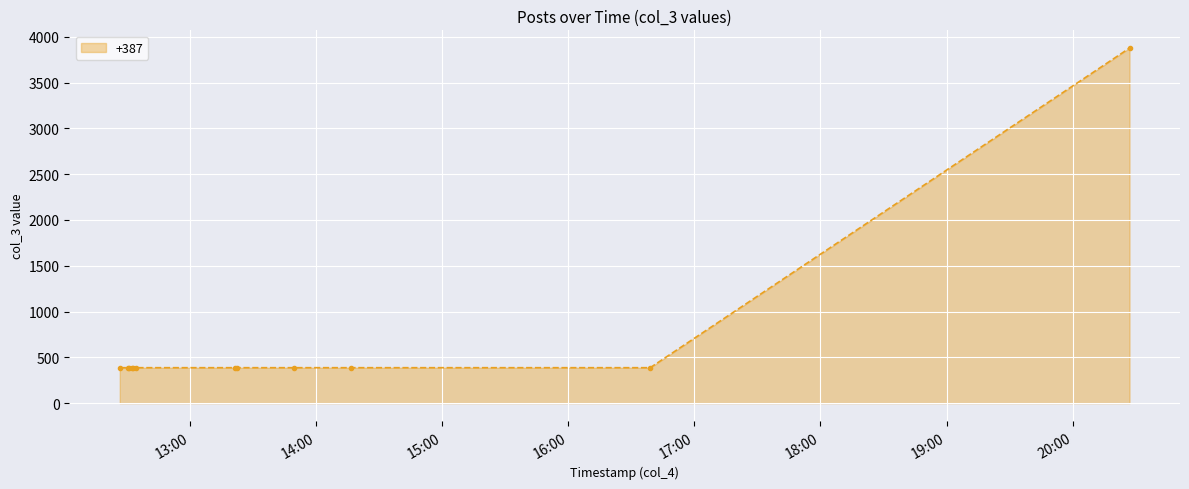

What is the maximum value shown in the chart?

3876